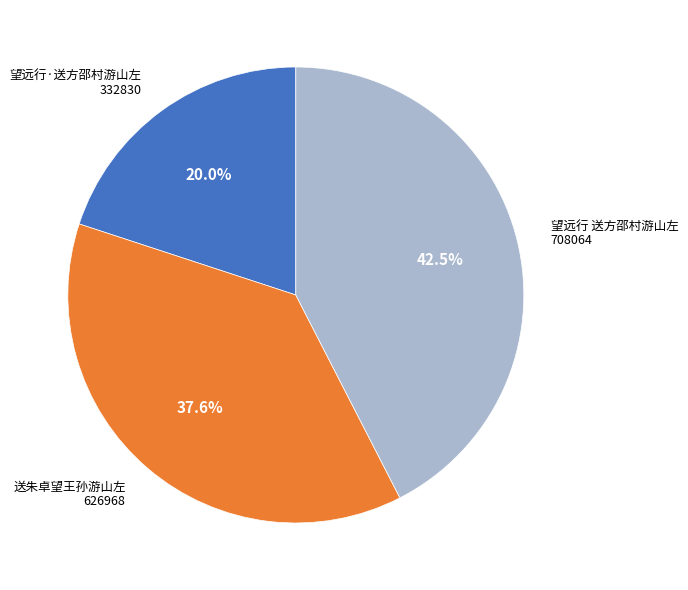

How many segments does this pie chart have?

3